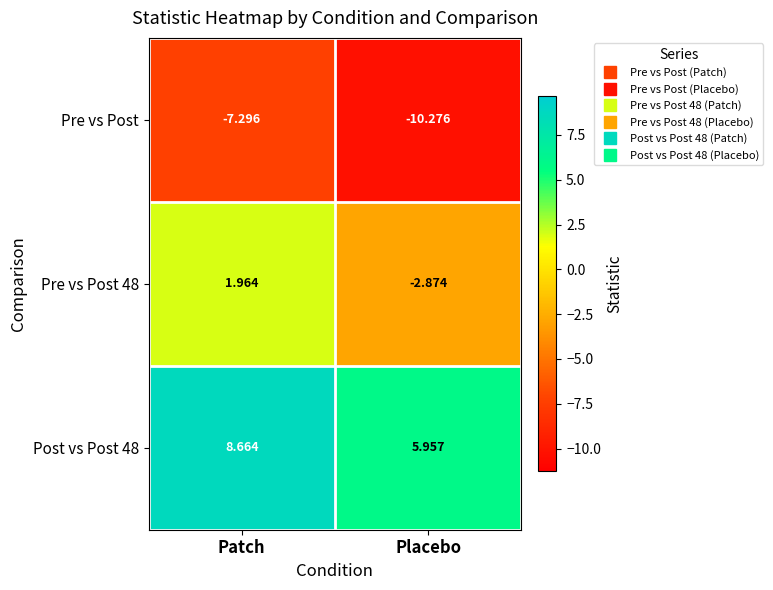

Which category has the lowest value across all series?

Placebo